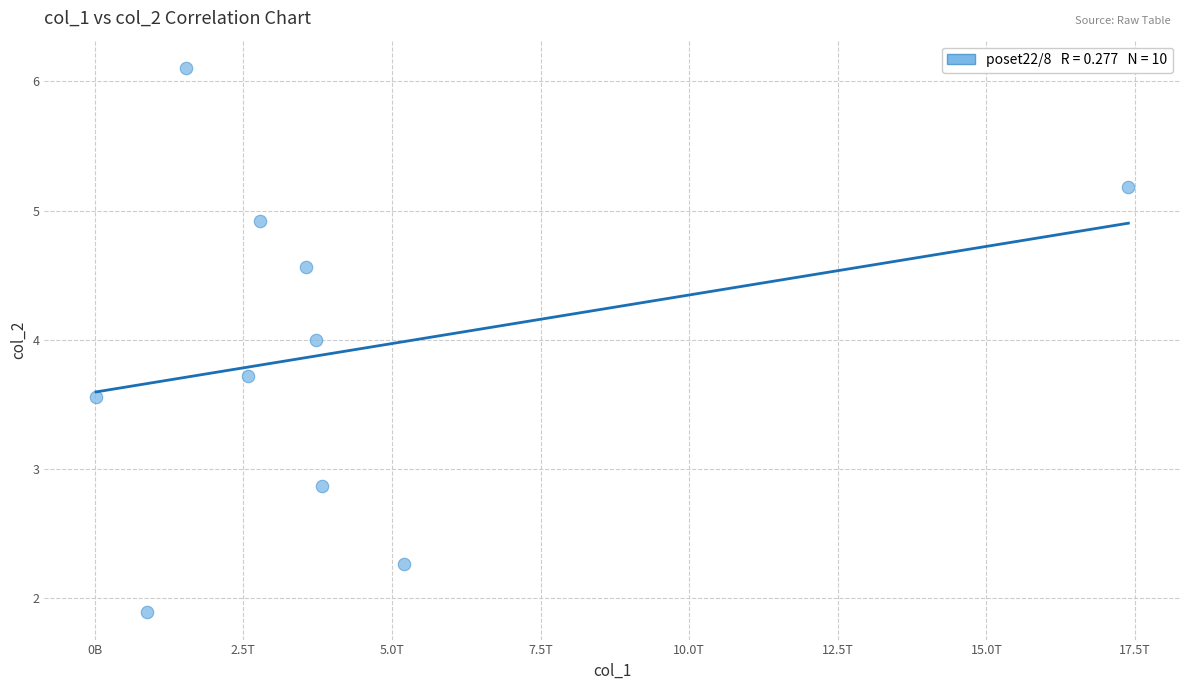

What is the average X value?

4148535215095.4